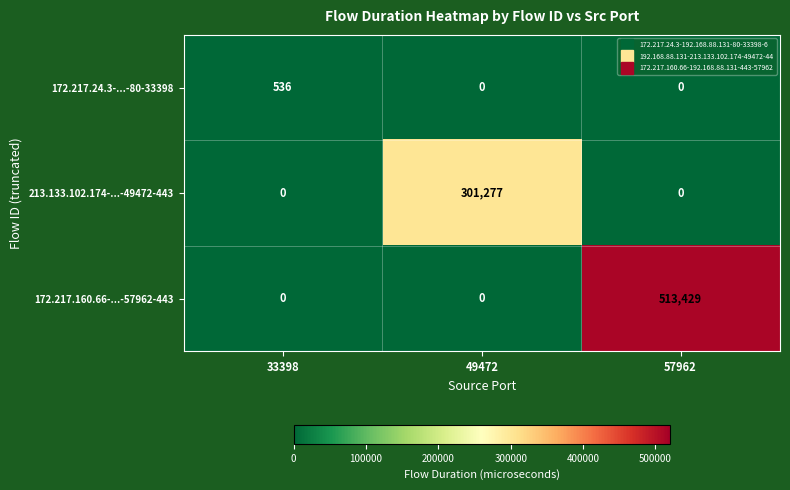

Which series has the largest range (max minus min)?

172.217.160.66-...-57962-443